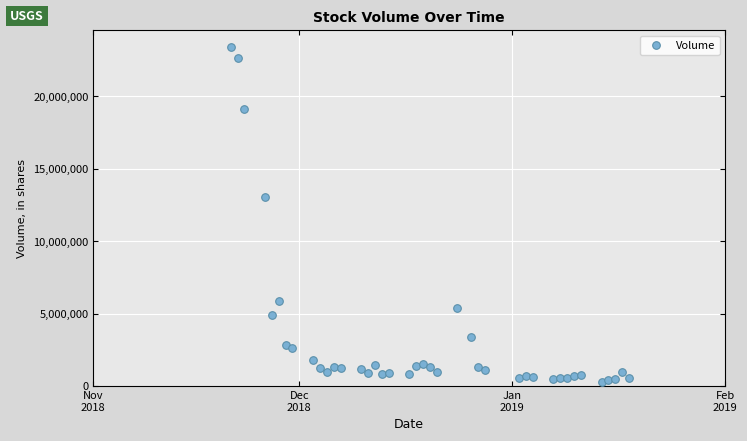

What is the range of Y values (max minus min)?

23093205